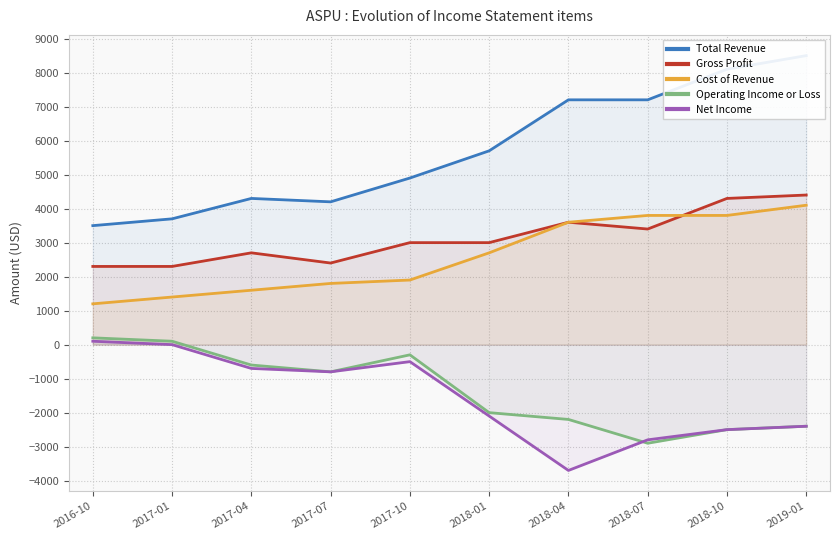

The Operating Income or Loss series shows -684 at 2019-01. True or false?

False